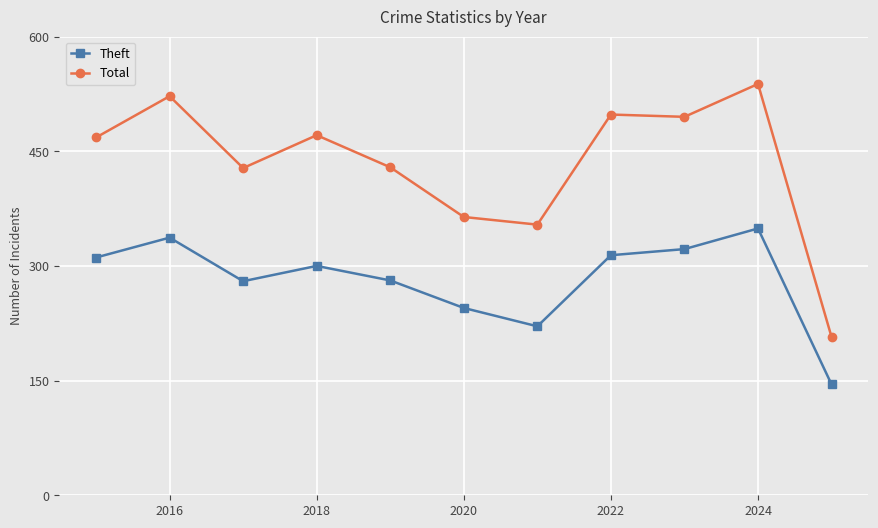

True or false: Total has more than 0 points higher than both neighbors.

True